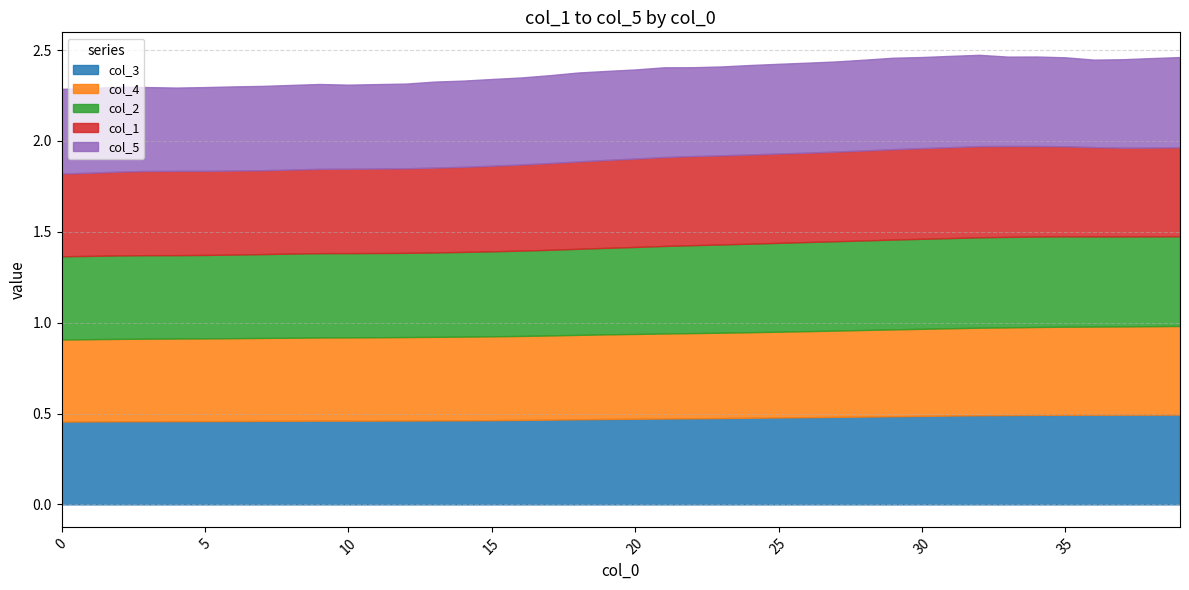

List the series in order of their peak value, lowest first.

col_4, col_3, col_2, col_1, col_5